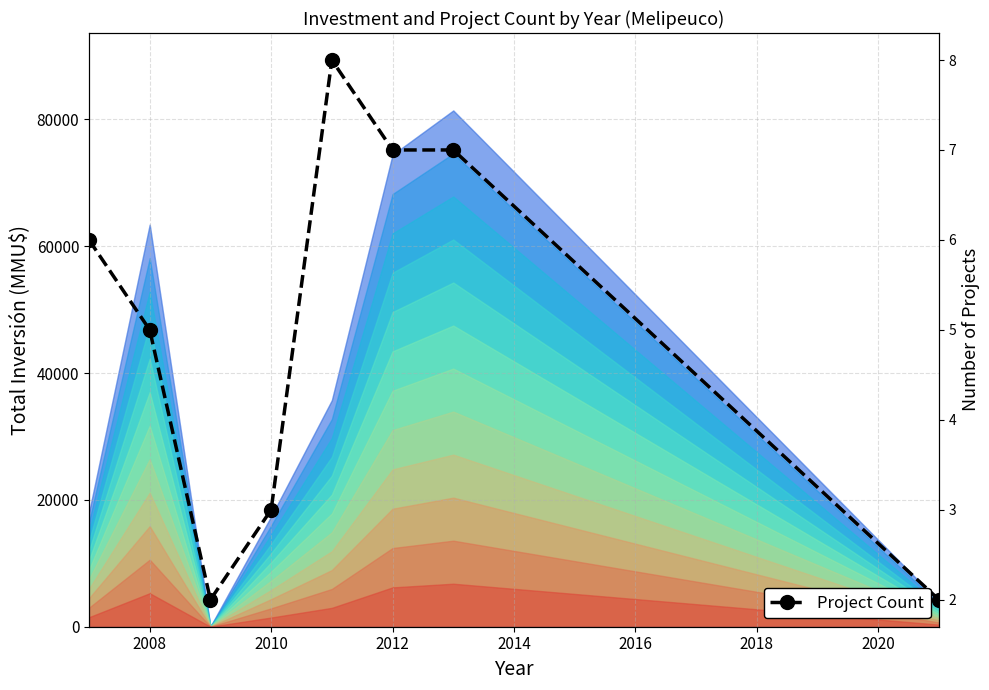

What is the change in value from 2018 to 2020?

-5